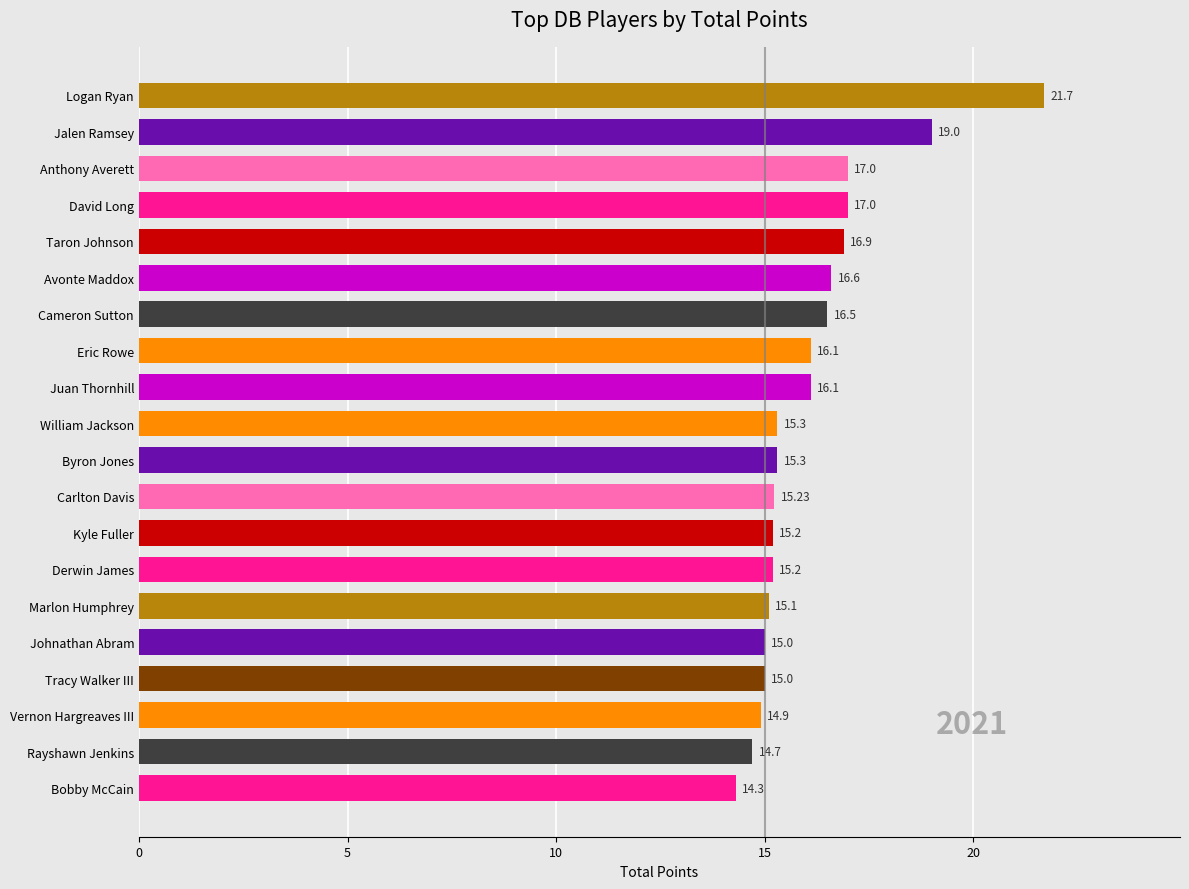

What is the difference between the values at Derwin James and Anthony Averett?

1.8